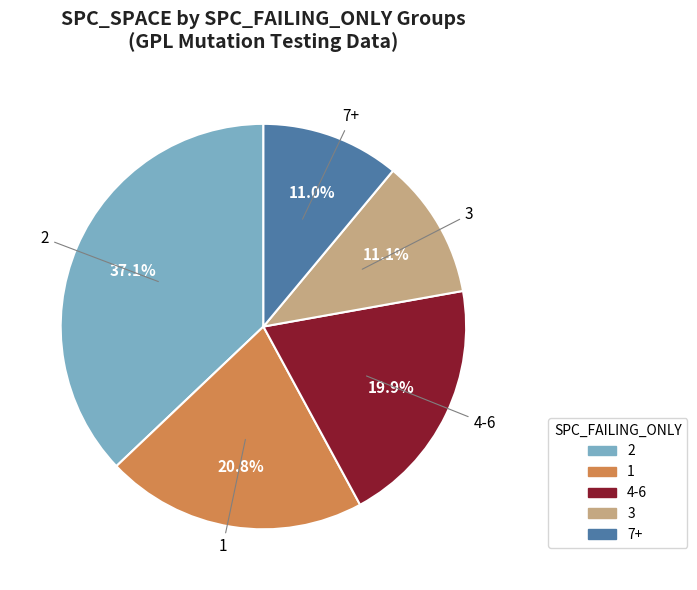

Is there a majority slice in this chart?

No